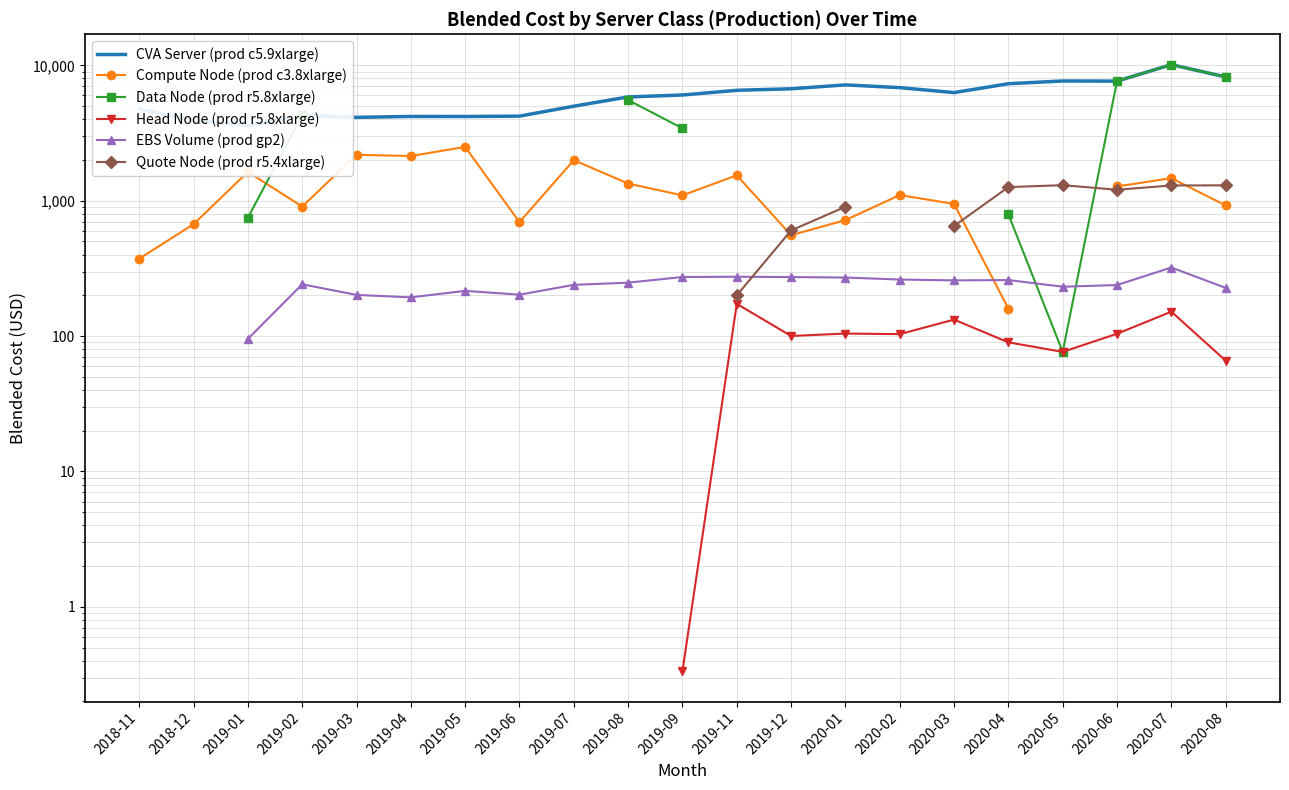

Read the Head Node (prod r5.8xlarge) value at 2019-11.

173.1